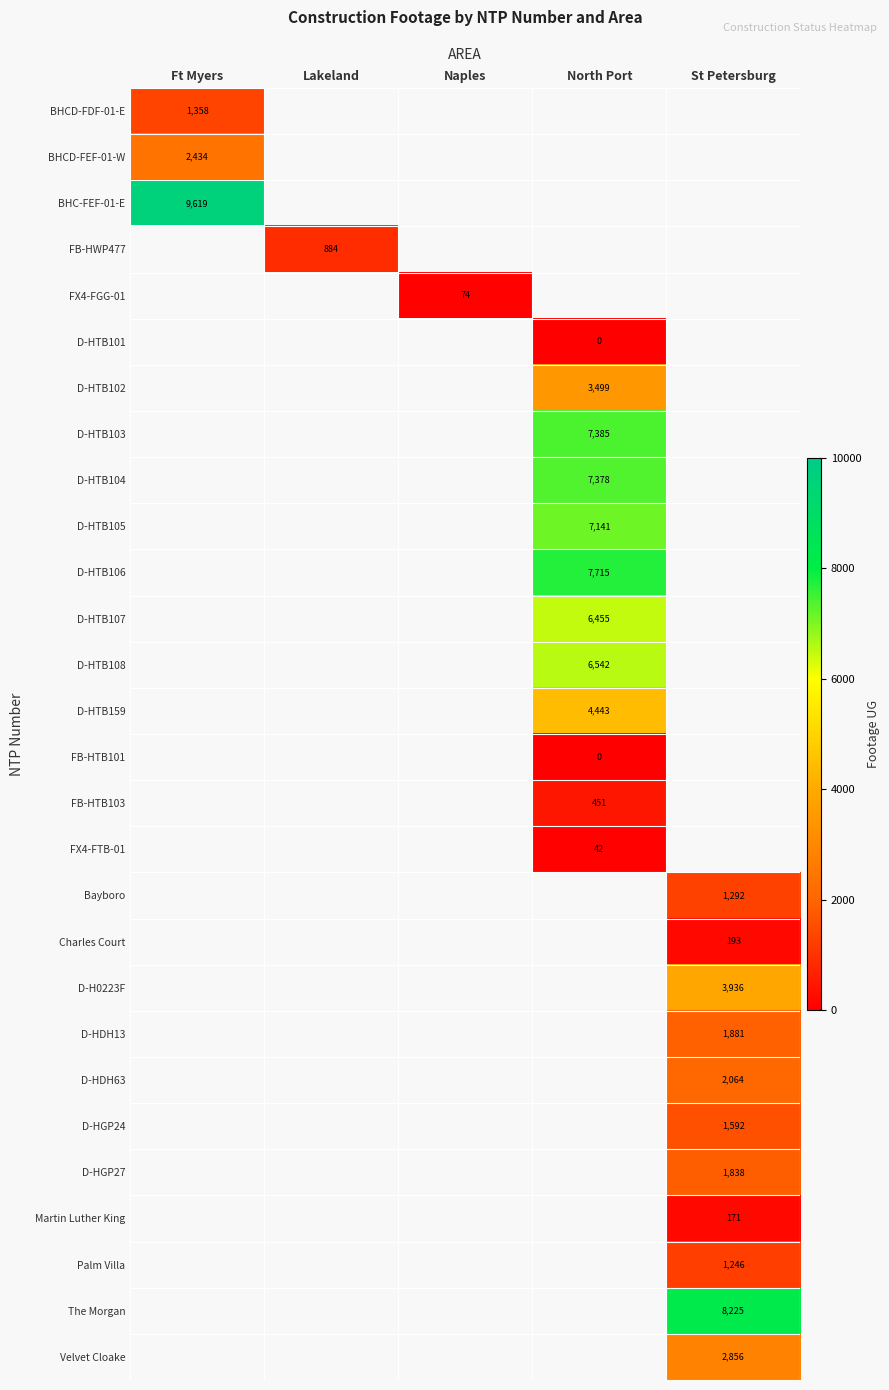

Is it true that D-HDH63 equals 2064 at St Petersburg?

True